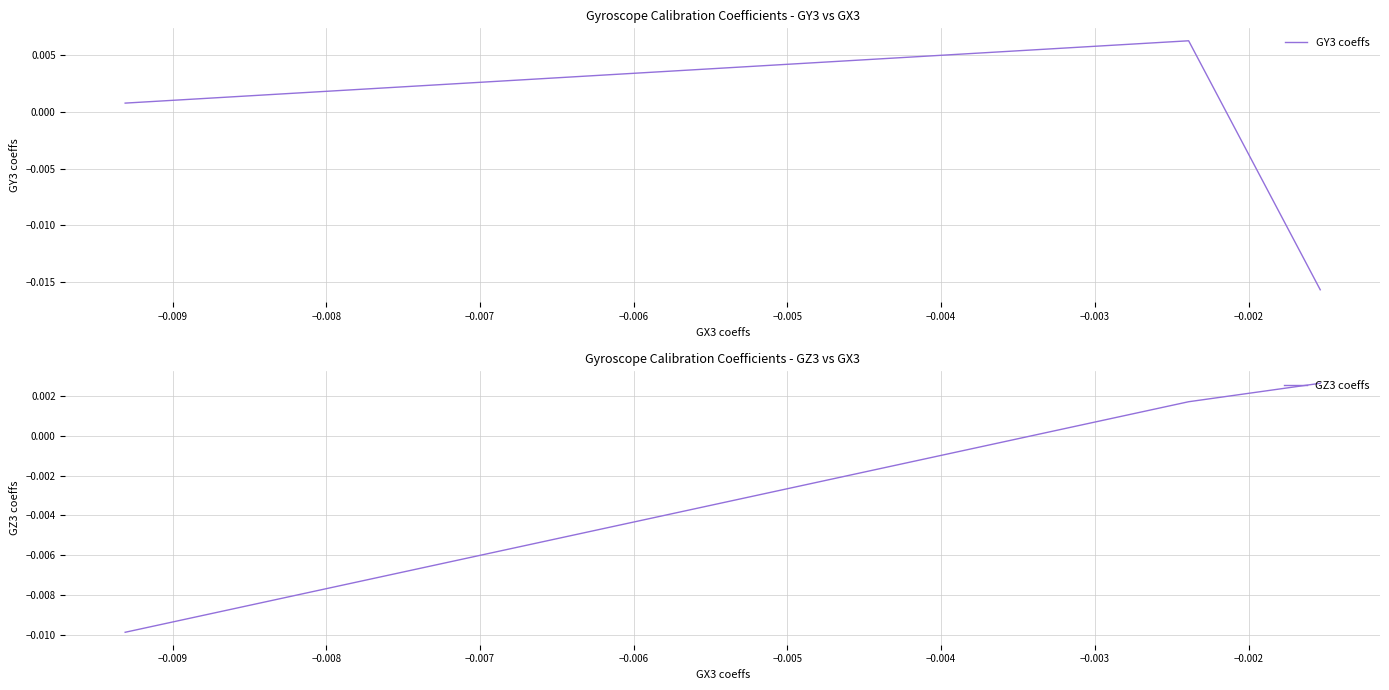

Rank the series by their maximum value, from highest to lowest.

GY3 coeffs, GZ3 coeffs